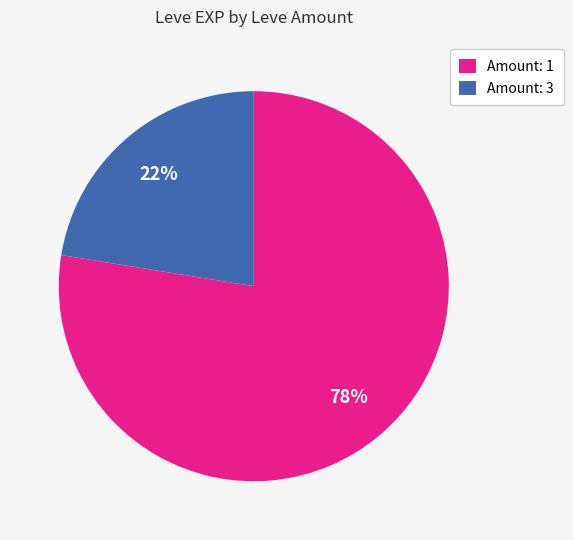

Do Amount: 3 and Amount: 1 together represent more than half of the pie?

Yes